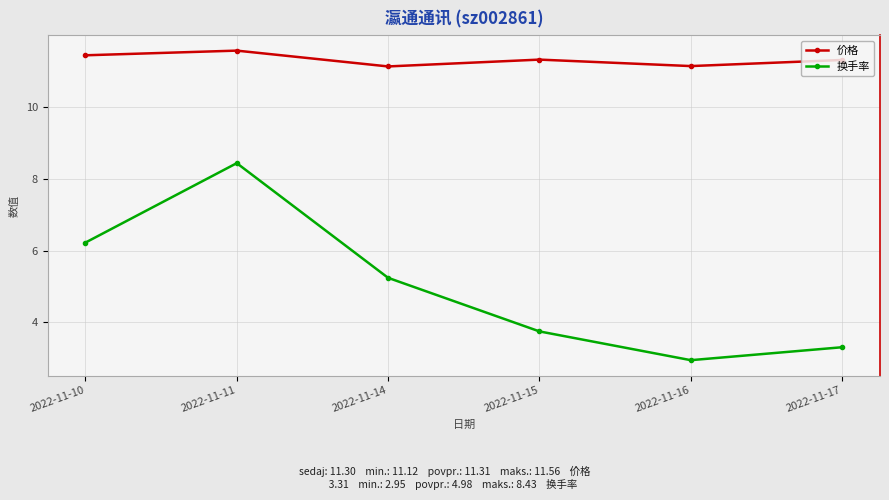

What is the value of the 价格 point at the 1st from the left?

11.4